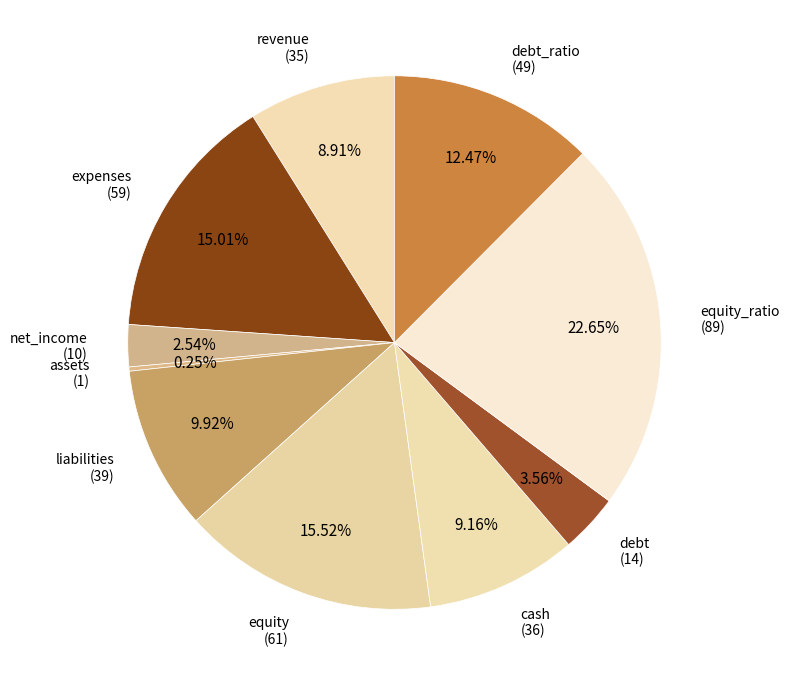

Rank the categories by value from highest to lowest.

equity_ratio, equity, expenses, debt_ratio, liabilities, cash, revenue, debt, net_income, assets